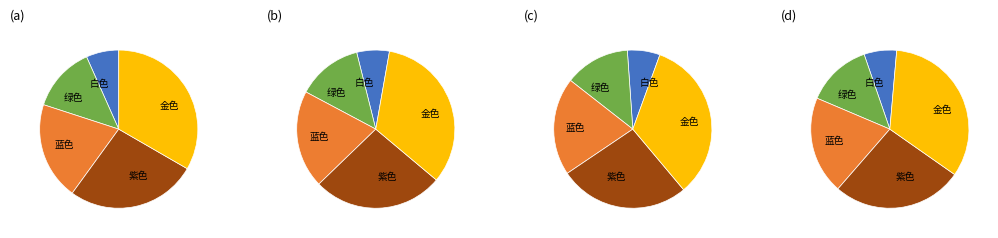

Between 蓝色 and 白色, which is larger?

蓝色